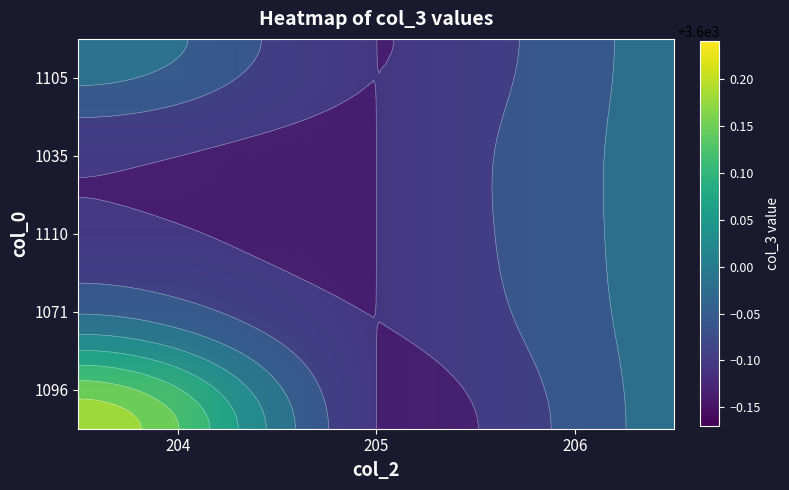

Reading left to right, list all the values displayed in this chart.

row_0: 3600.0	3599.9	3600.0
row_1: 3599.9	3599.9	3600.0
row_2: 3599.9	3599.9	3600.0
row_3: 3600.0	3599.9	3600.0
row_4: 3600.2	3599.9	3600.0